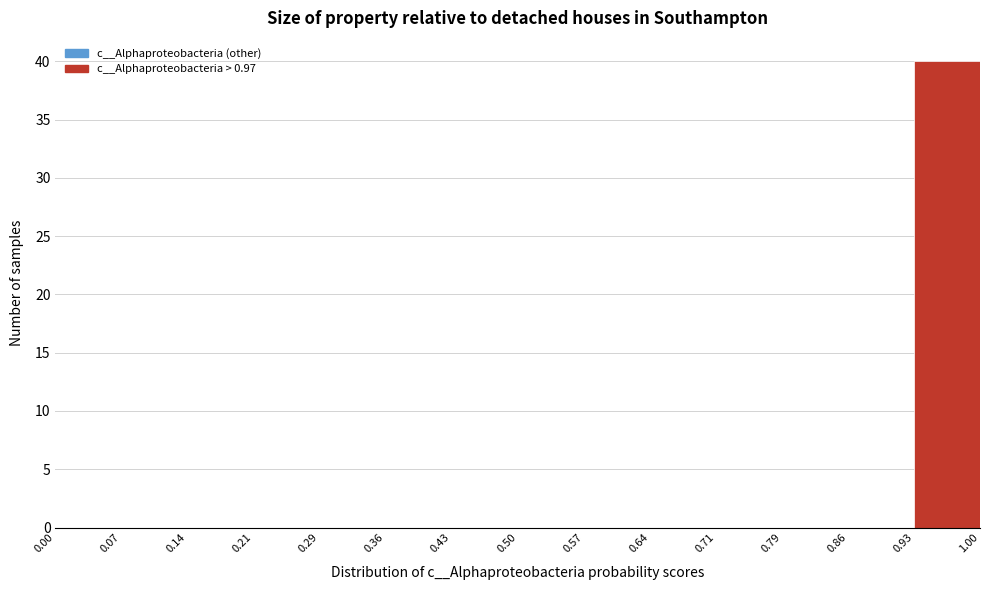

Reading left to right, list every bar in this chart as the range it spans on the x-axis followed by its height. The values are not printed on the chart, so give them approximately, as read against the axis.

0.00 to 0.07: 0
0.07 to 0.14: 0
0.14 to 0.21: 0
0.21 to 0.29: 0
0.29 to 0.36: 0
0.36 to 0.43: 0
0.43 to 0.50: 0
0.50 to 0.57: 0
0.57 to 0.64: 0
0.64 to 0.71: 0
0.71 to 0.79: 0
0.79 to 0.86: 0
0.86 to 0.93: 0
0.93 to 1.00: 40